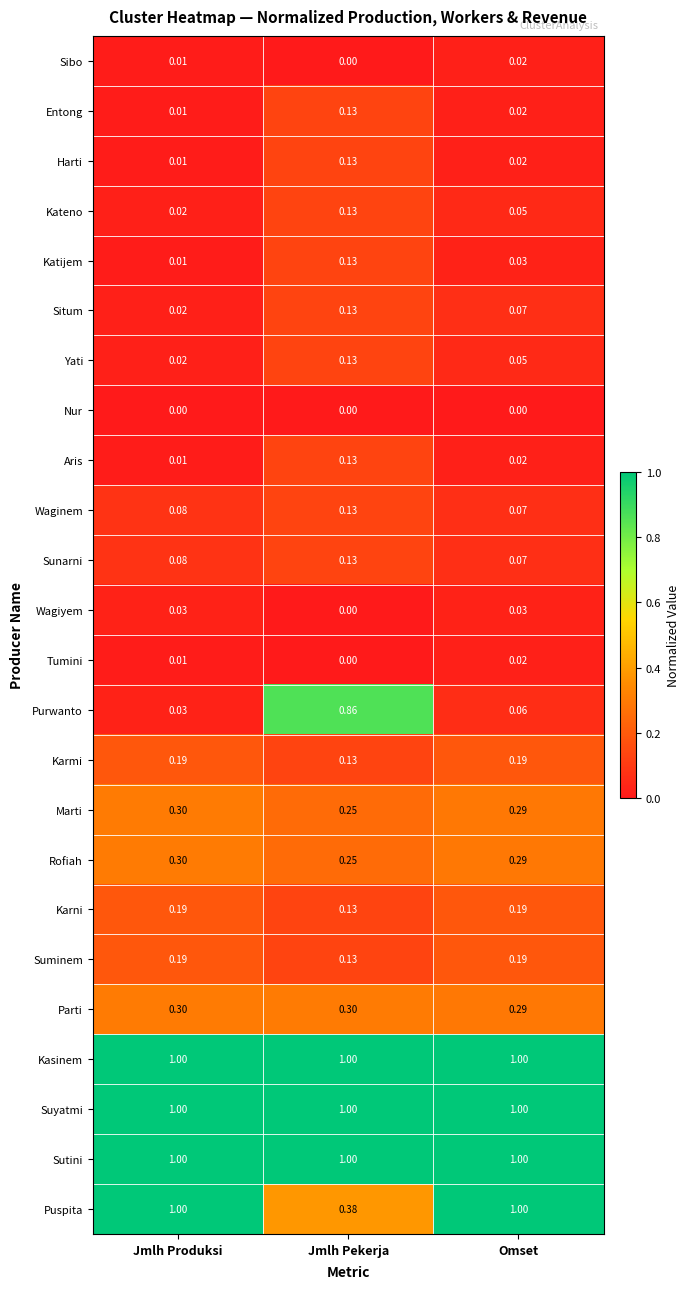

Which category has the highest value in the Rofiah series?

Jmlh Produksi